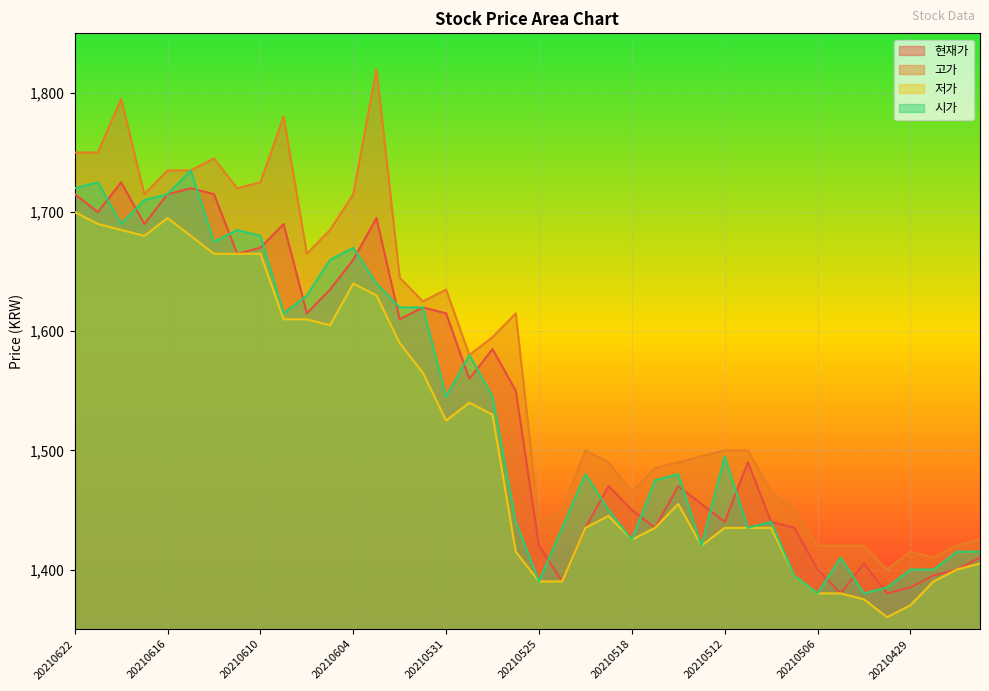

Is the value of 시가 at 20210622 greater than the value of 저가 at 20210514?

Yes